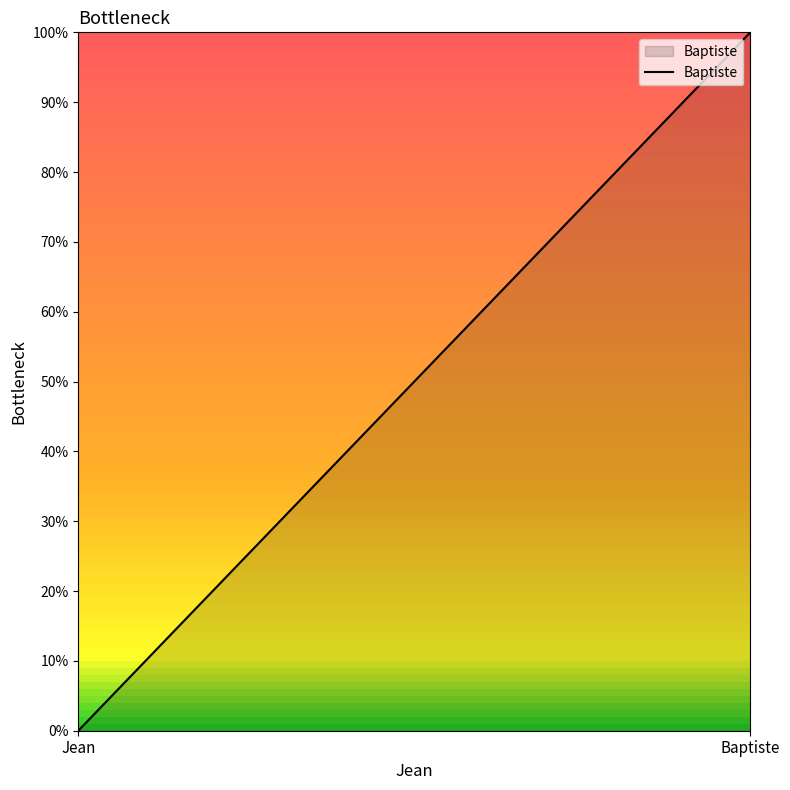

What is the sum of the values at Jean and Baptiste?

1